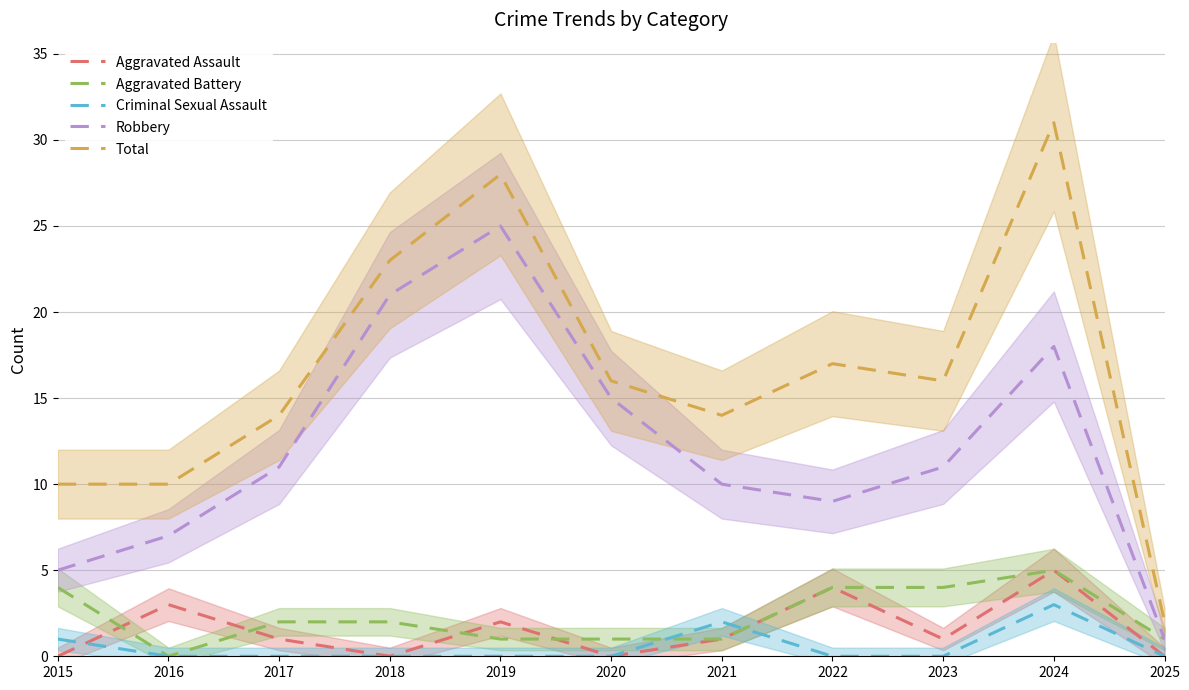

Which category has the highest value across all series?

2024